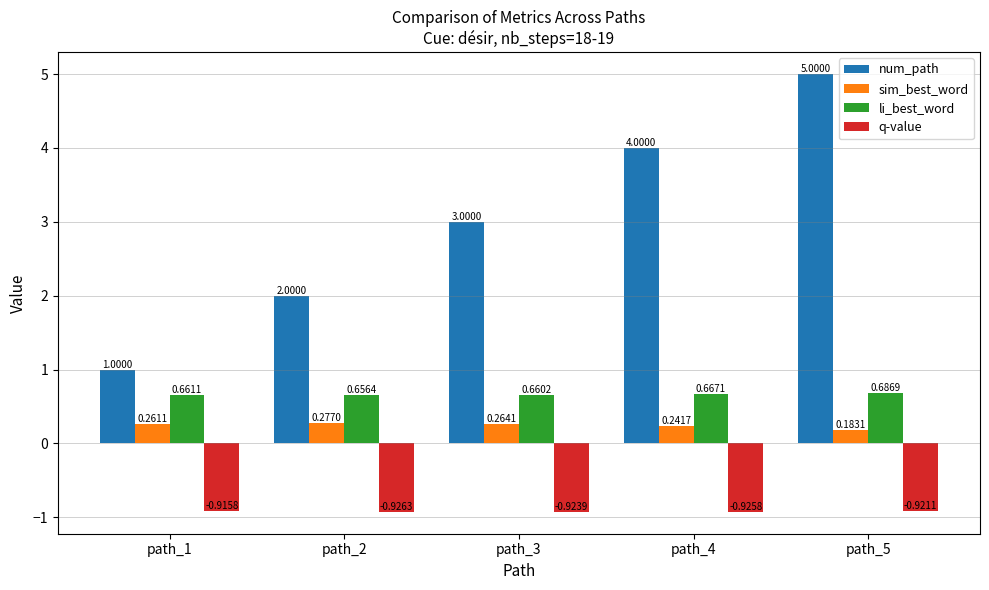

At path_1, list the series in order from largest to smallest.

num_path, li_best_word, sim_best_word, q-value